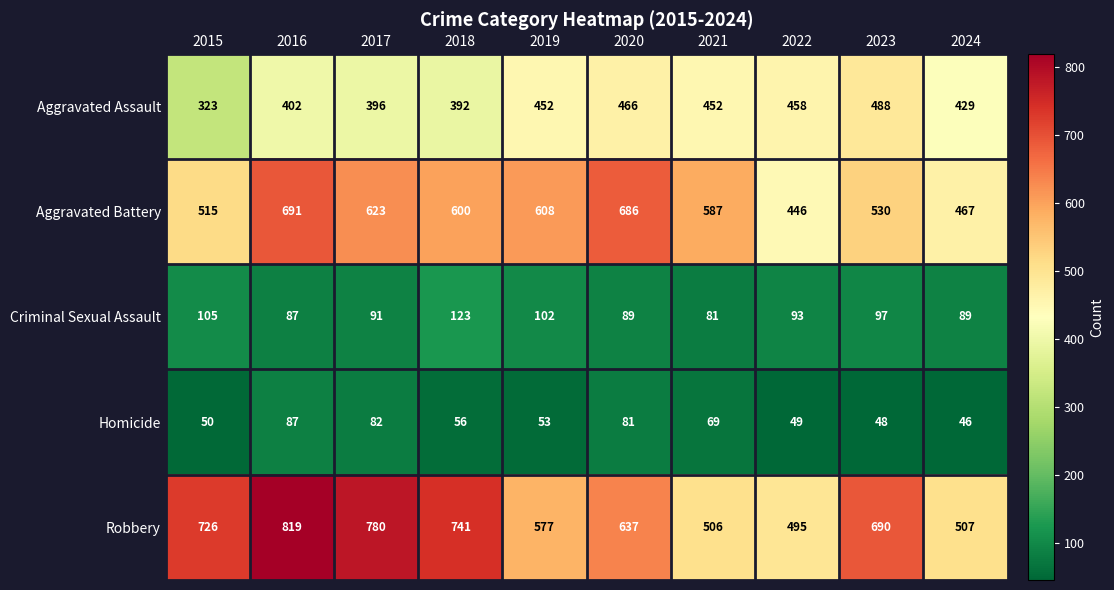

What is the difference between the maximum and minimum values in the Homicide series?

41